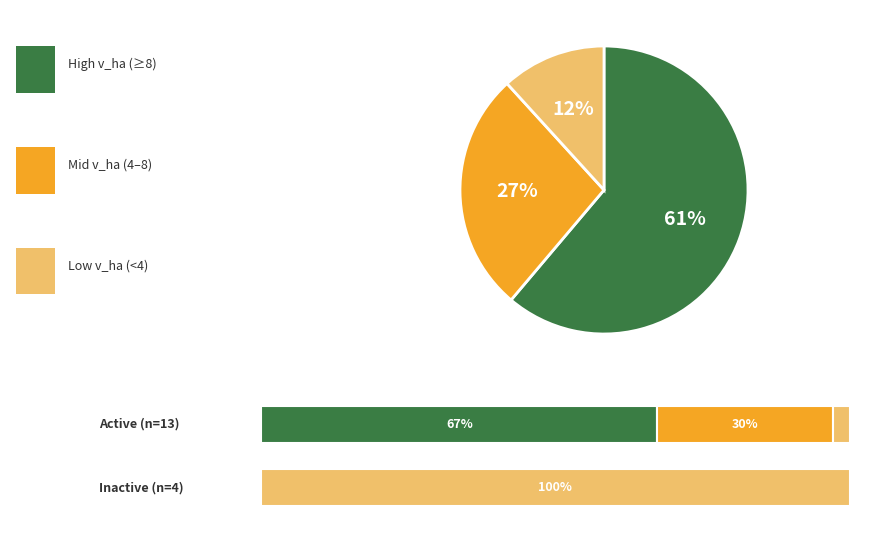

Is there a majority slice in this chart?

Yes